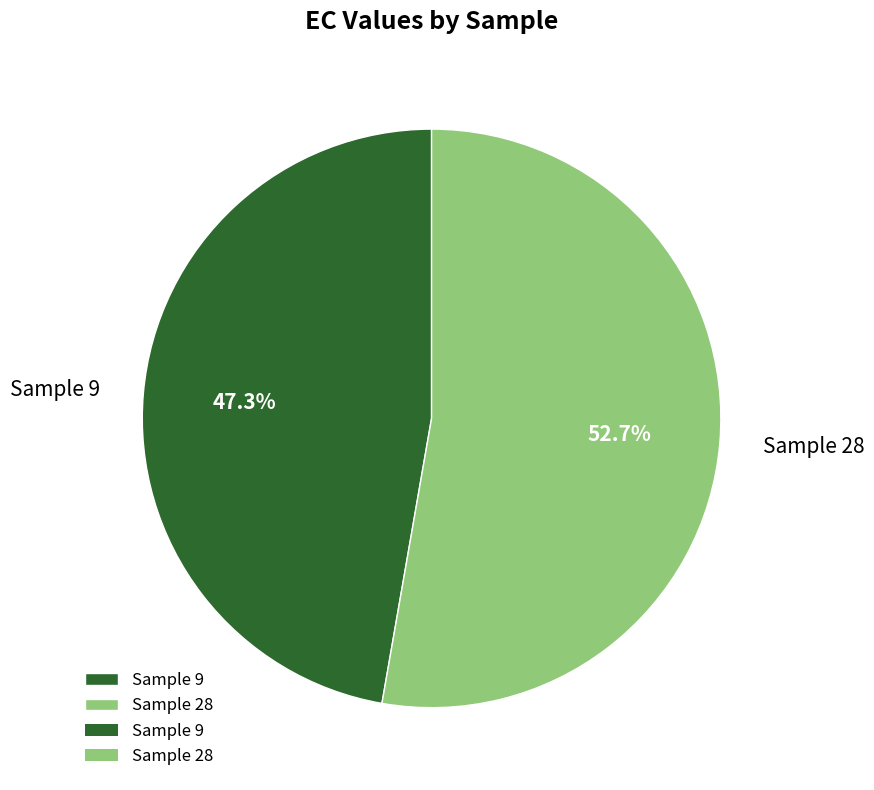

What is the smallest slice in the pie chart?

Sample 9